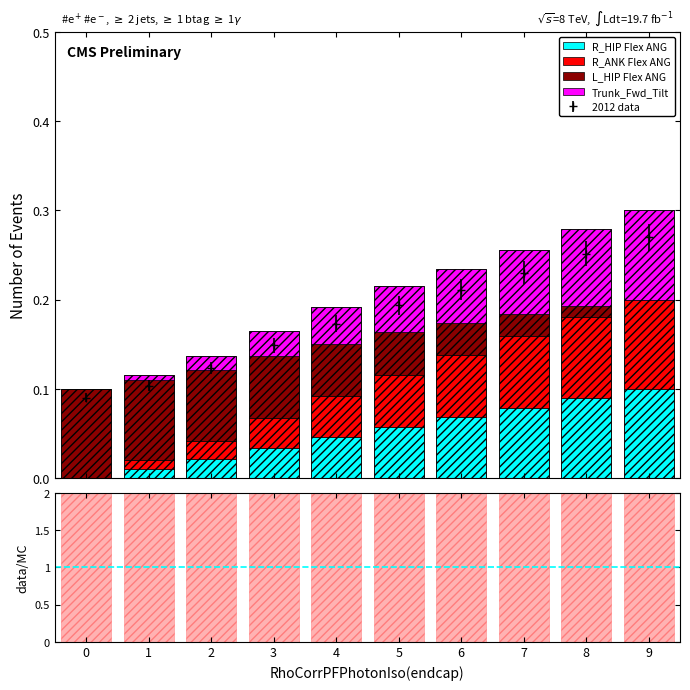

The L_HIP Flex ANG series shows 0.0 at 6. True or false?

False